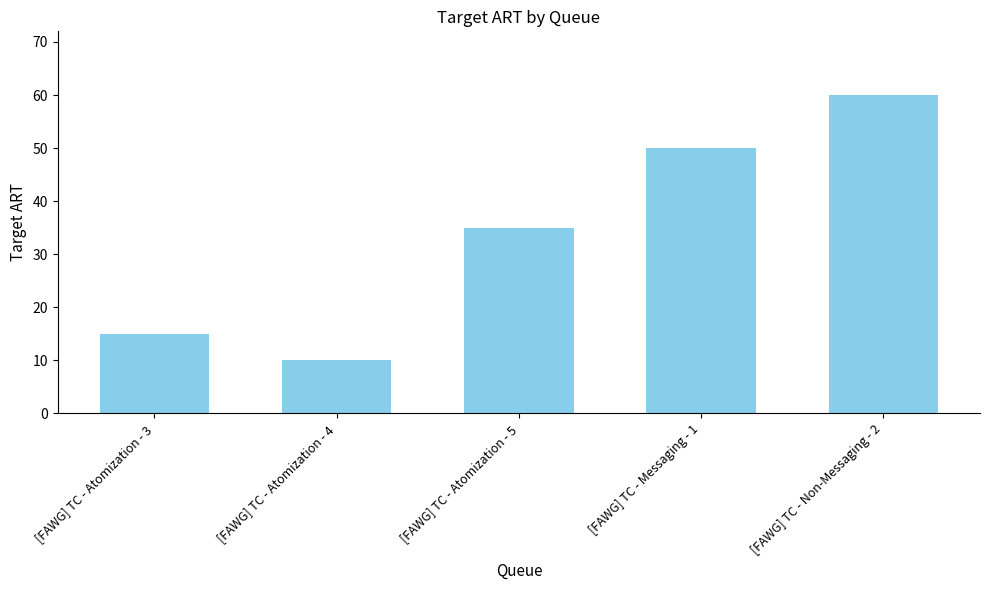

What position from the left is [FAWG] TC - Atomization - 5?

3